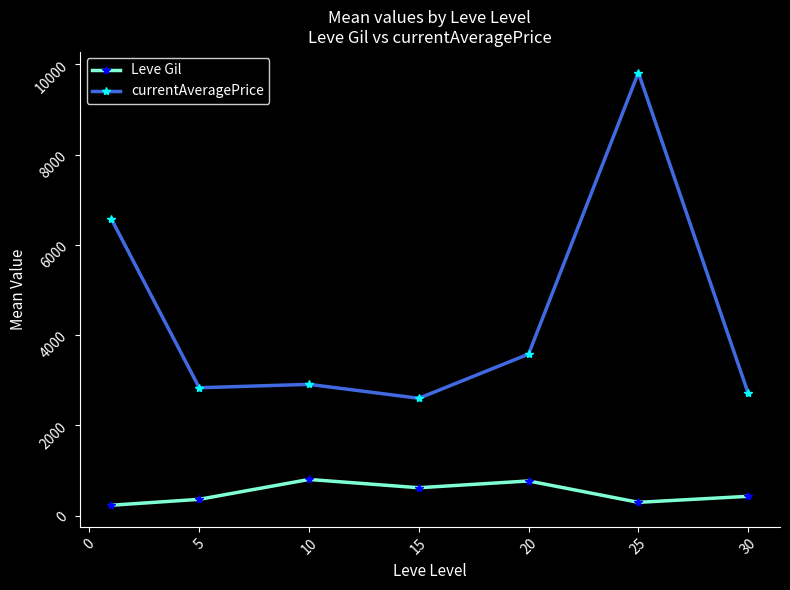

What is the average value of the currentAveragePrice series?

4431.8